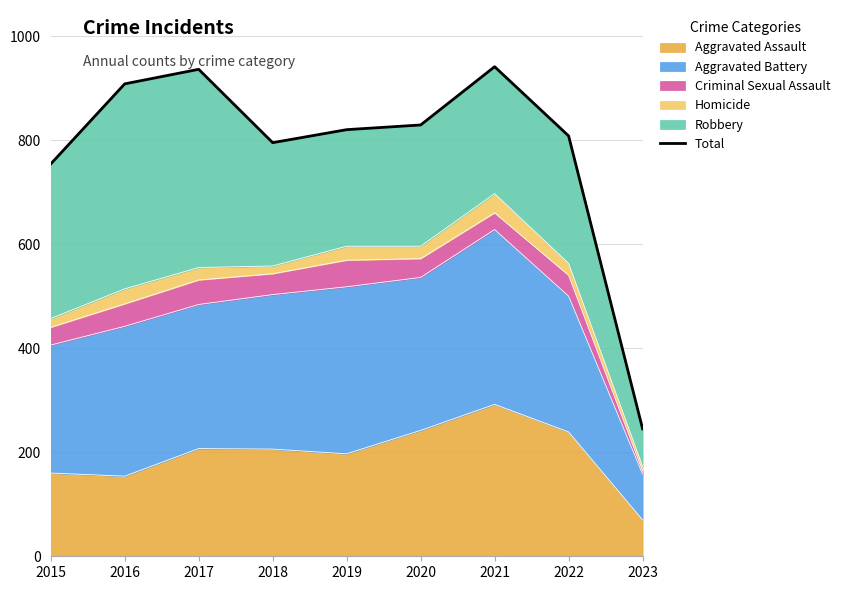

Where does the data first go above 820?

2016